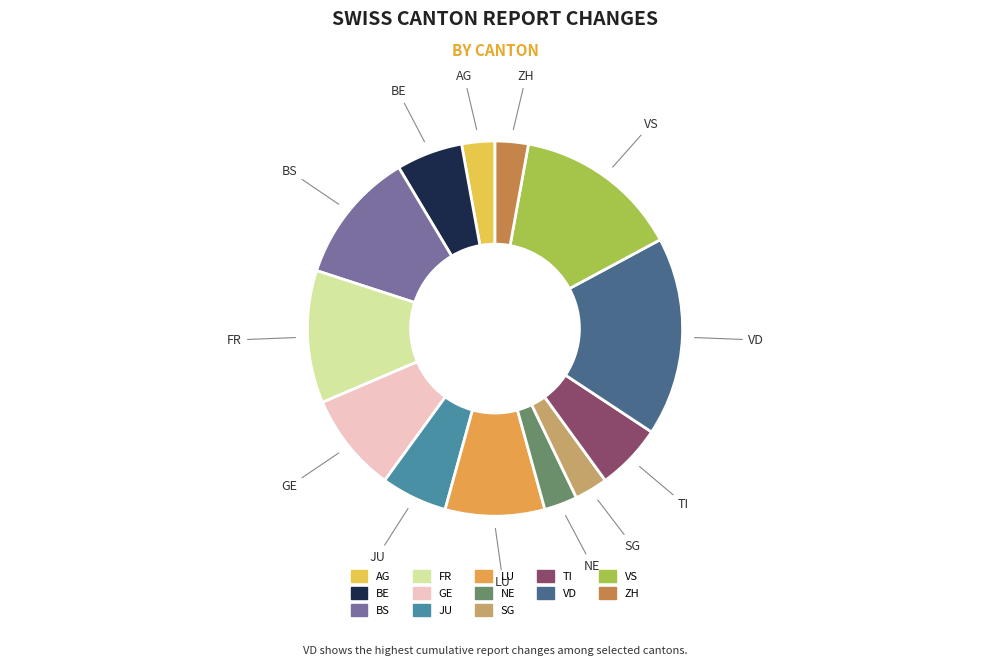

To the nearest percent, what is the difference between the largest and smallest slice percentages?

14%